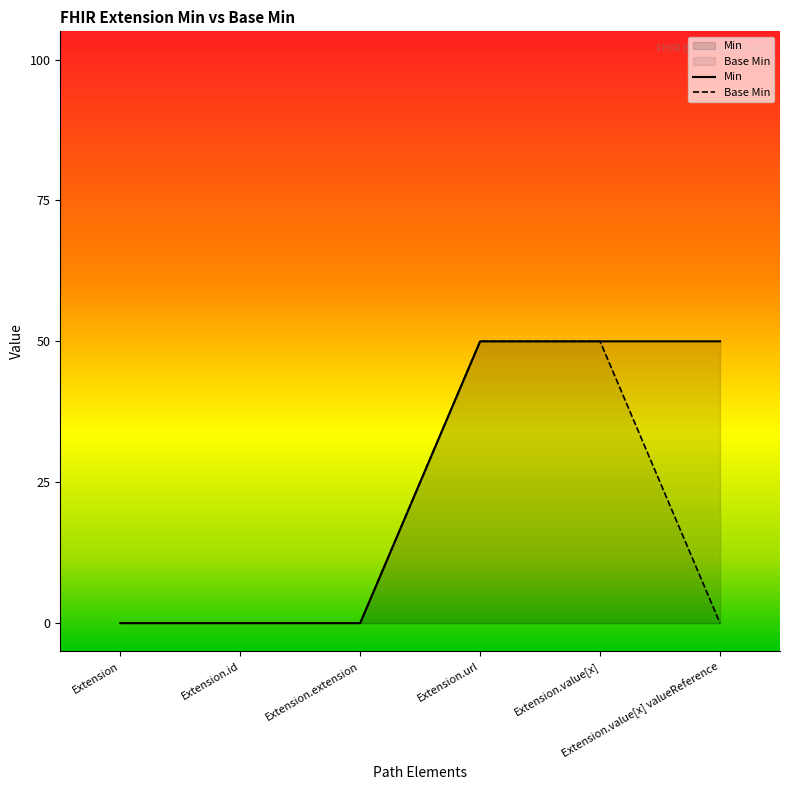

Is the value of Min at Extension.value[x] greater than the value of Base Min at Extension.extension?

Yes